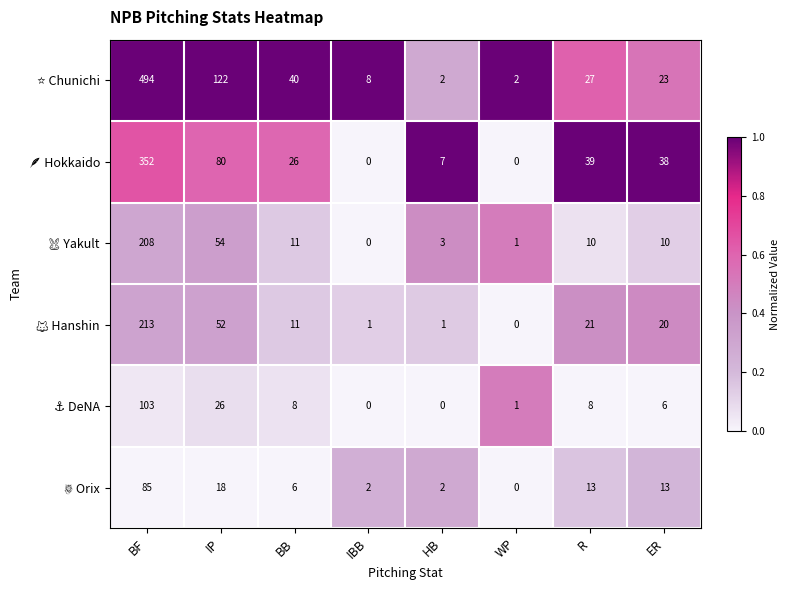

At which category is the sum across all series the highest?

BF